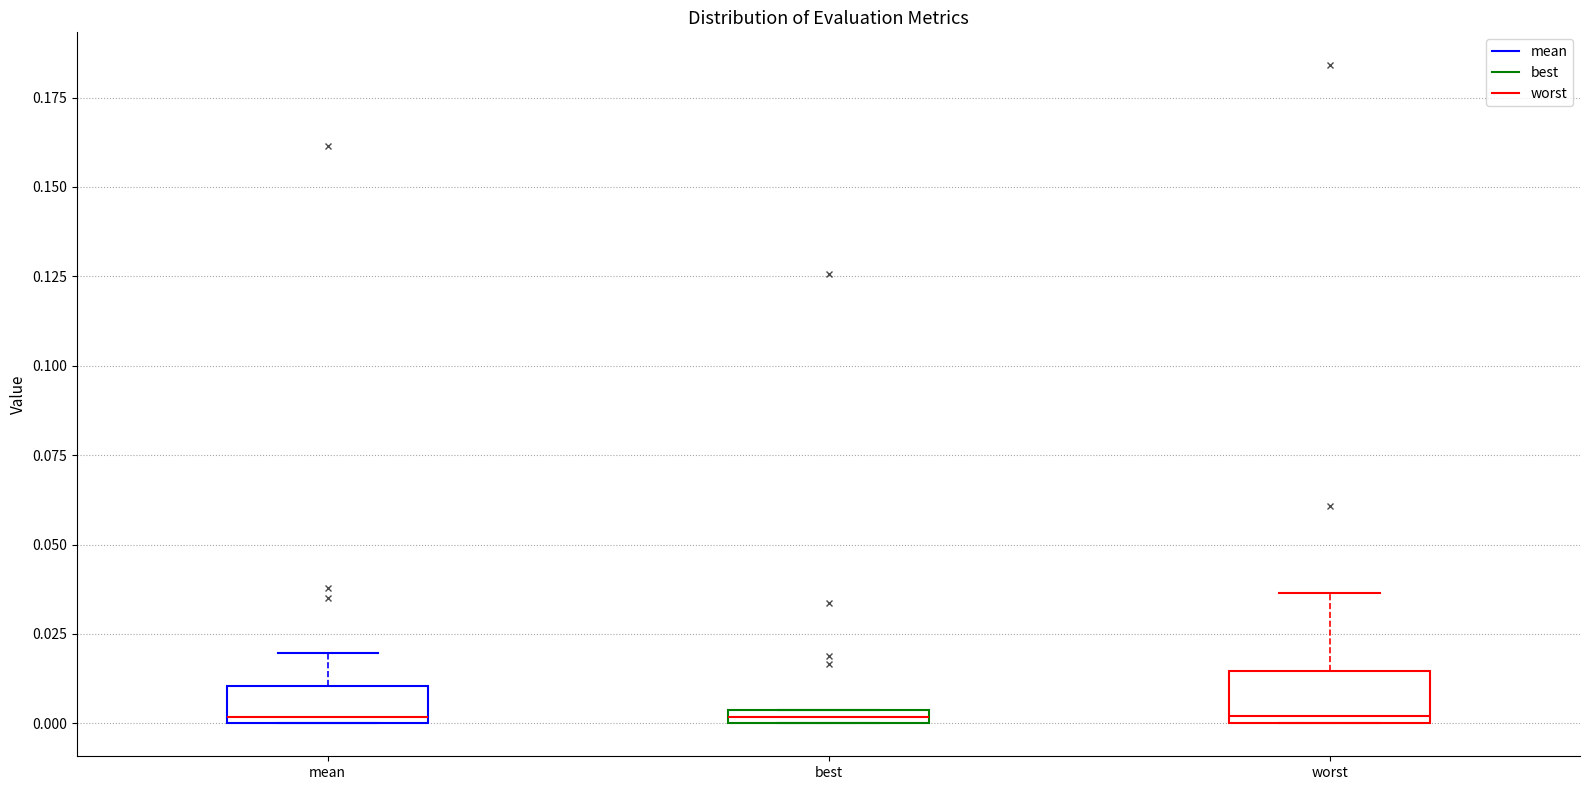

Where is the upper edge of the box for best on the y-axis? The values are not printed on the chart, so give them approximately, as read against the axis.

0.005